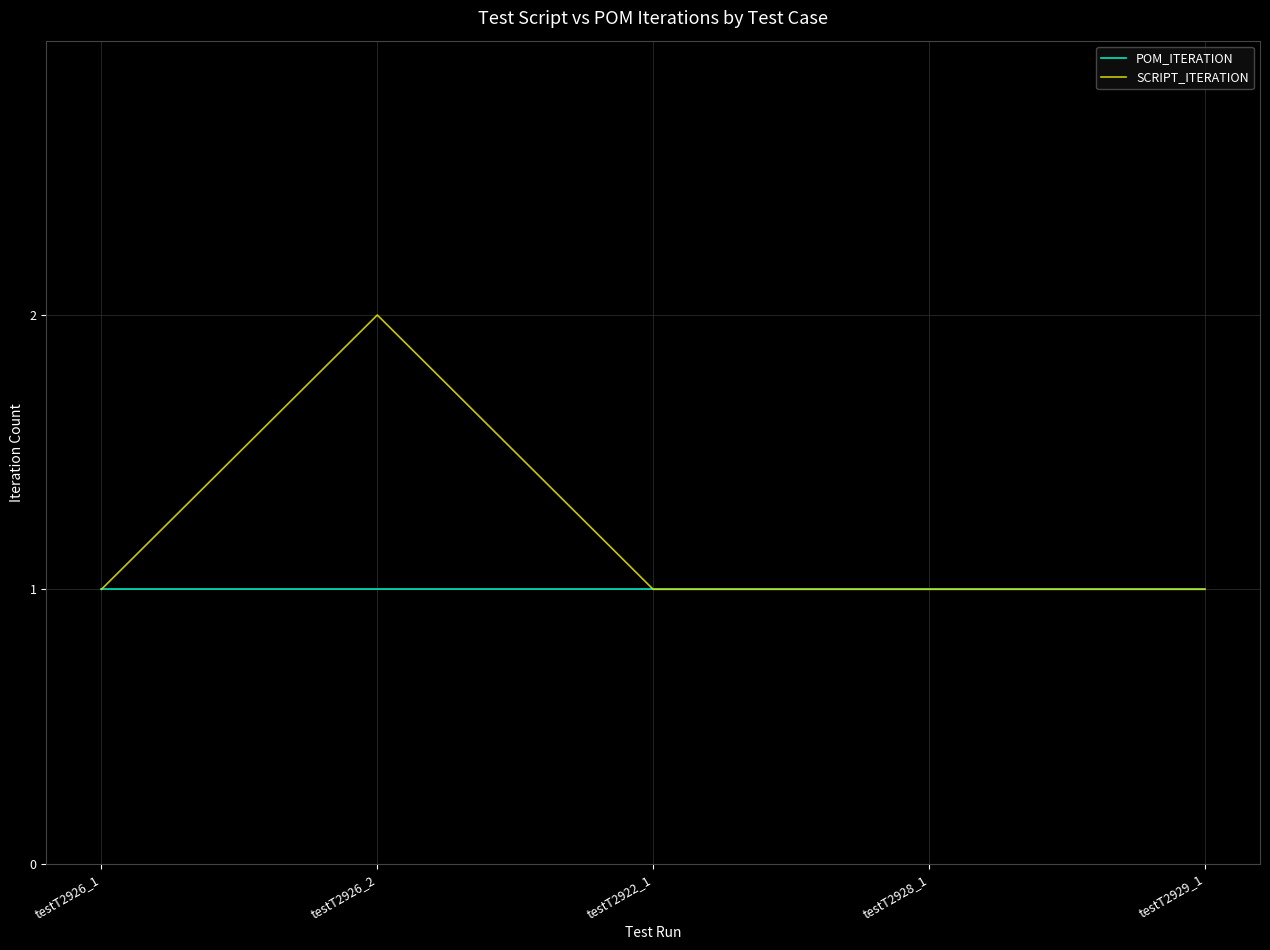

At which category does the chart reach its peak across all series?

testT2926_2